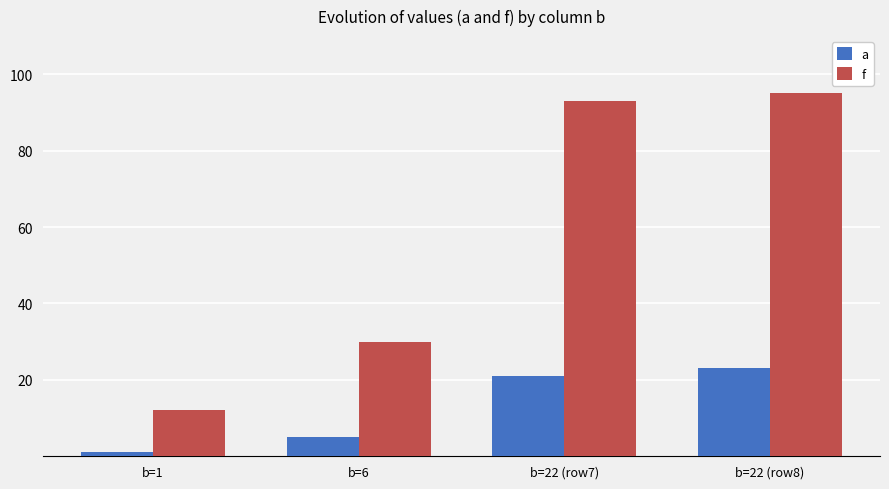

List the series in order of their peak value, lowest first.

a, f